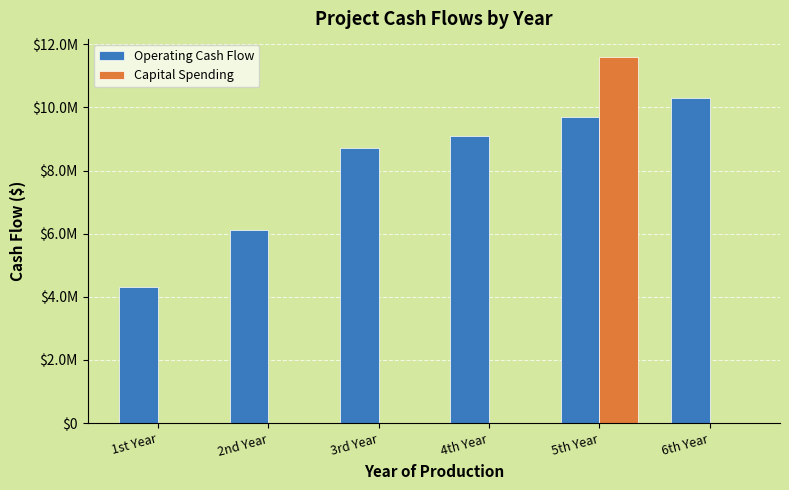

Are the bars horizontal?

No